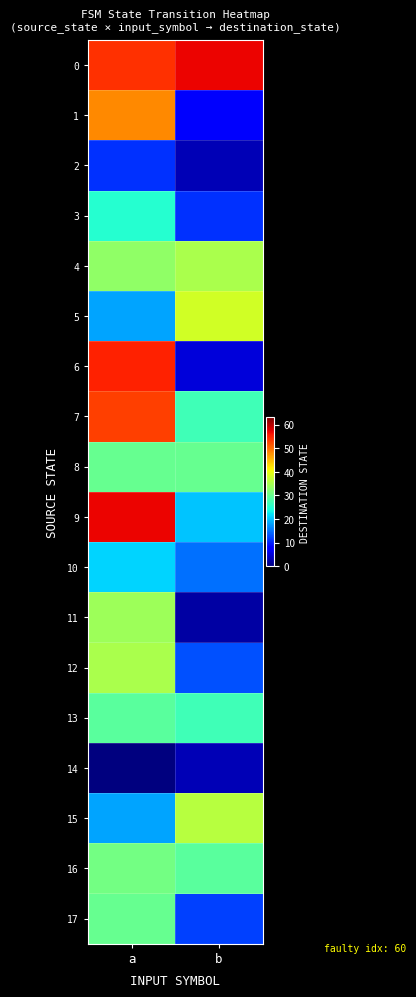

Reading left to right, transcribe all the data shown in this chart.

0: a=54	b=57
1: a=48	b=7
2: a=11	b=3
3: a=25	b=11
4: a=33	b=35
5: a=18	b=38
6: a=55	b=5
7: a=53	b=27
8: a=30	b=30
9: a=57	b=20
10: a=21	b=15
11: a=34	b=2
12: a=35	b=13
13: a=29	b=27
14: a=0	b=3
15: a=18	b=36
16: a=31	b=29
17: a=30	b=12